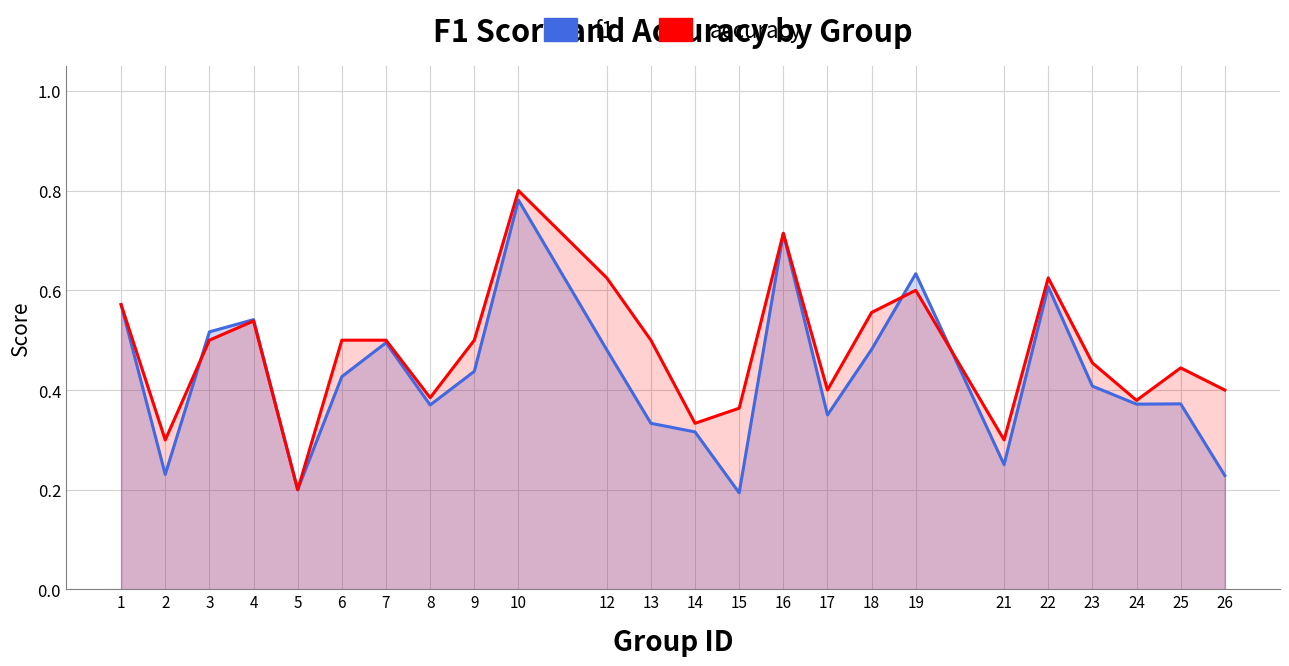

Is it true that f1 equals 0.2 at 25?

False